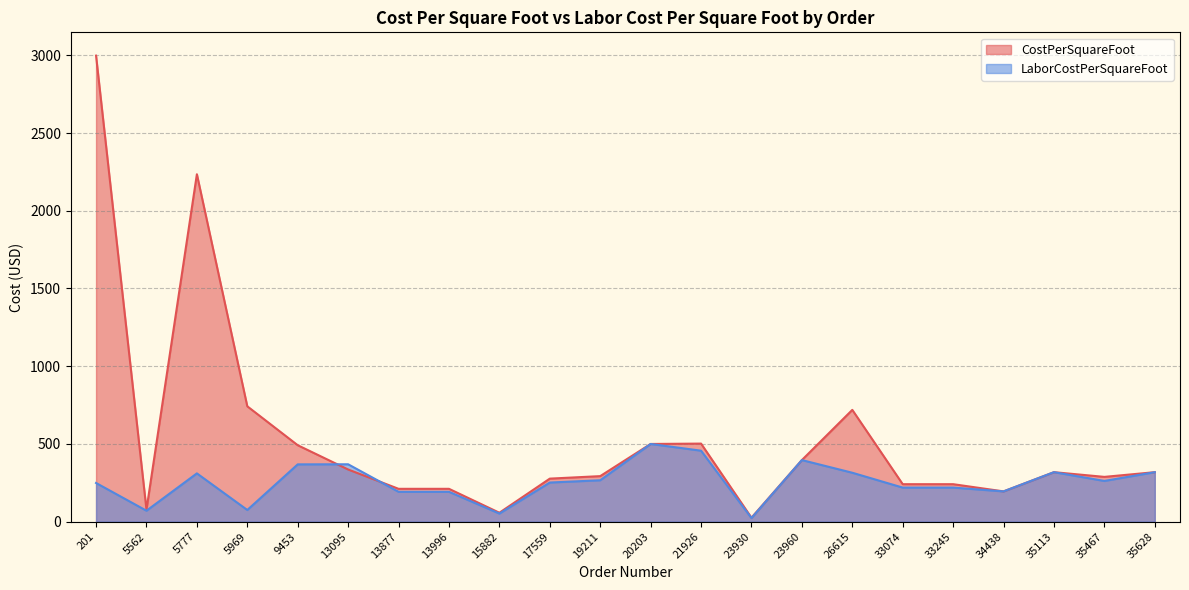

What are all the series names shown in the legend?

CostPerSquareFoot, LaborCostPerSquareFoot